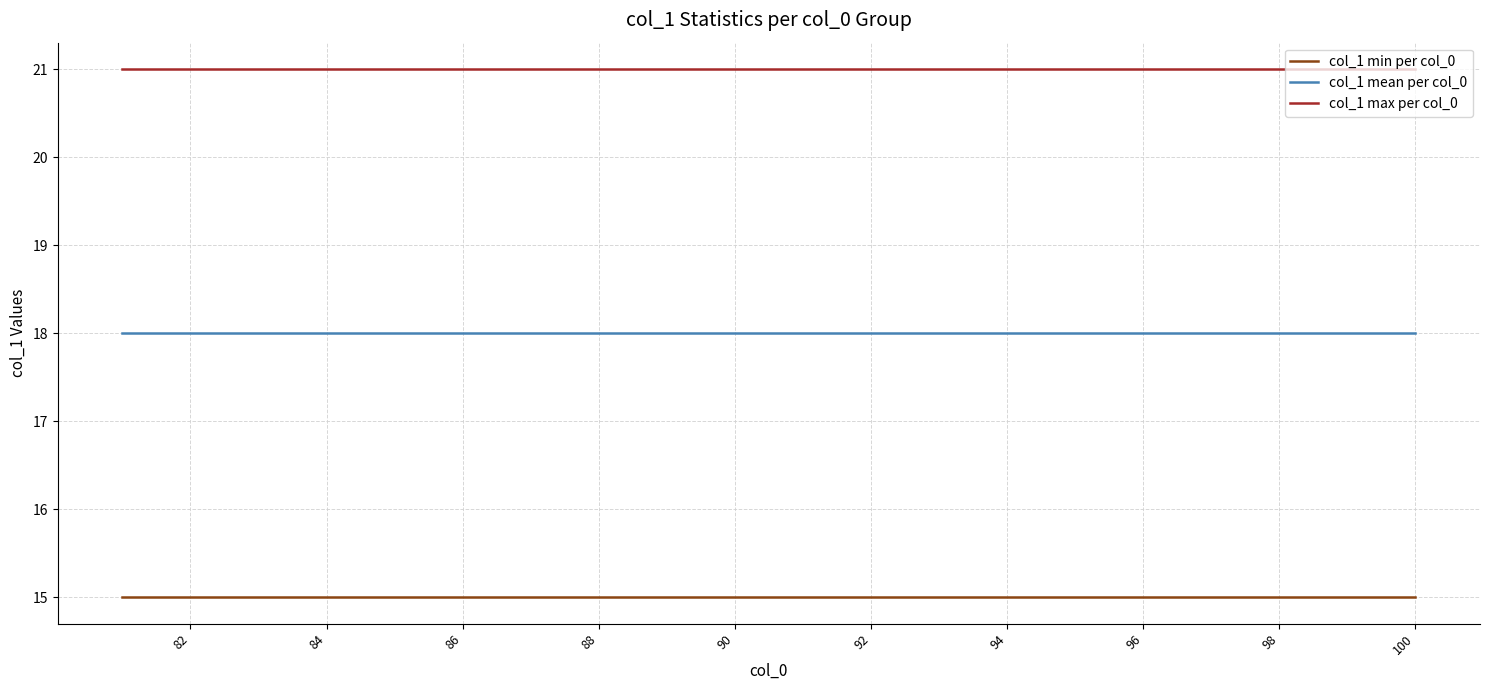

True or false: col_1 max per col_0 and col_1 mean per col_0 cross at least once.

False